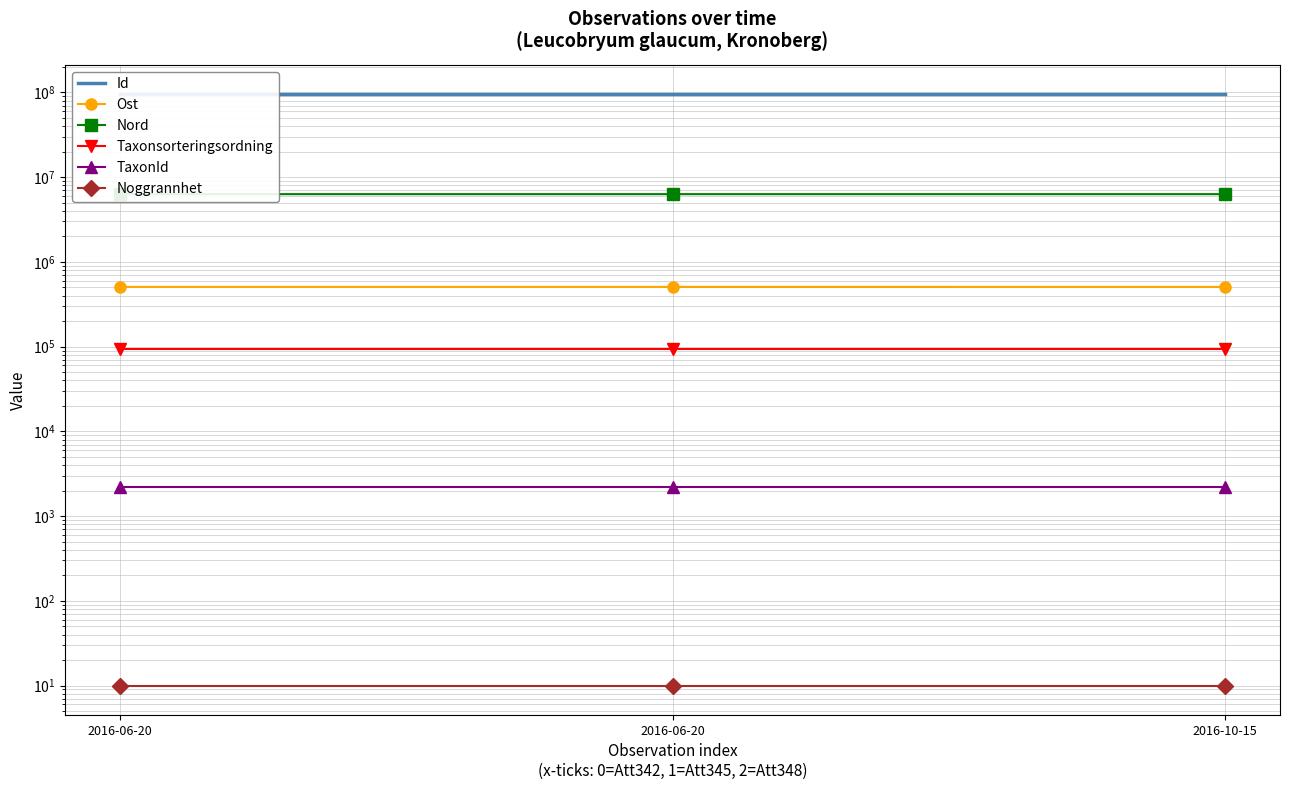

Which category has the lowest value across all series?

2016-06-20